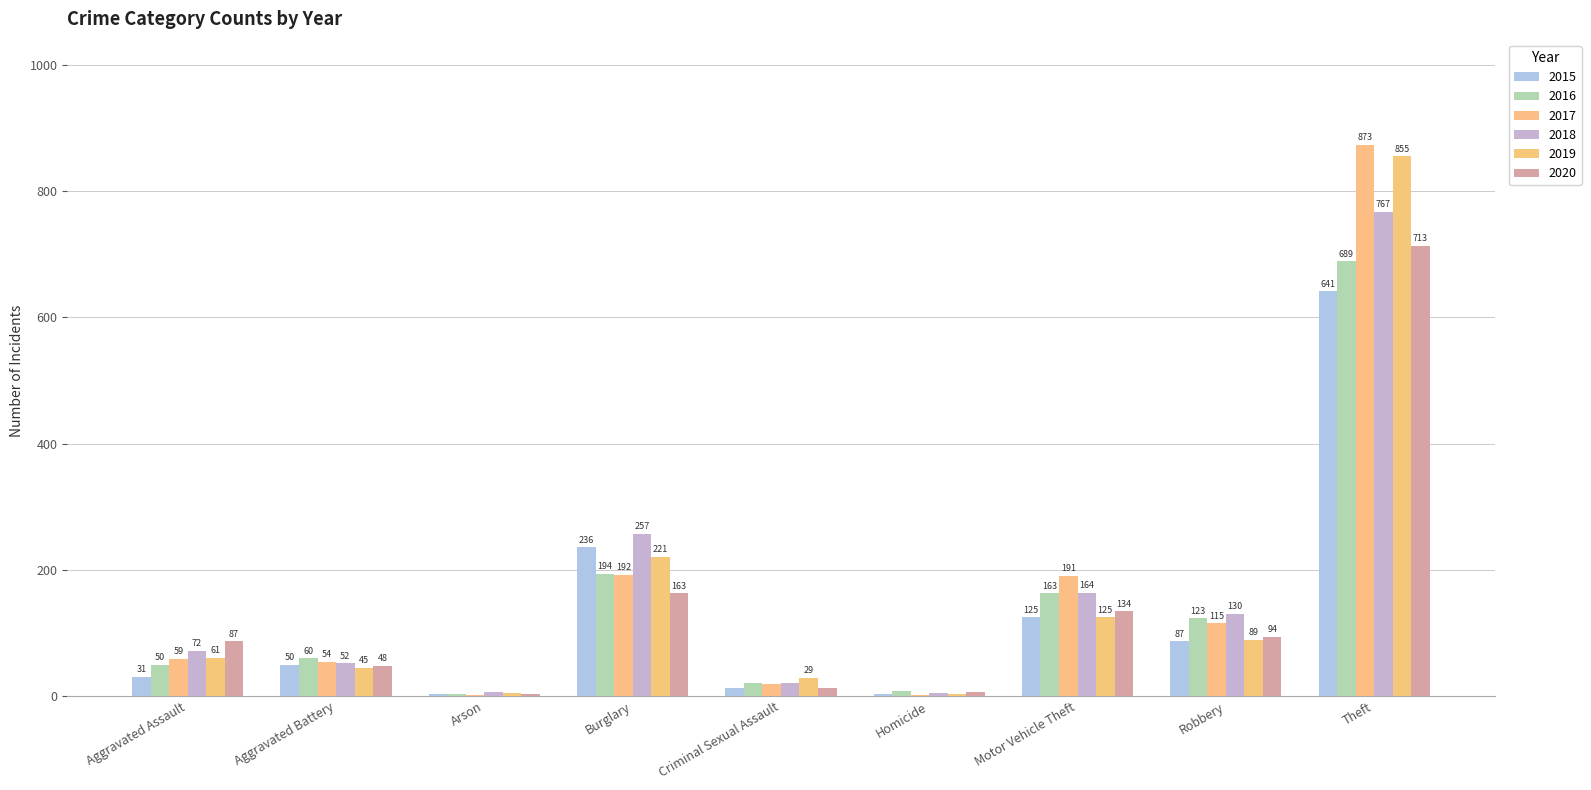

Which has a higher value, Arson or Aggravated Battery?

Aggravated Battery